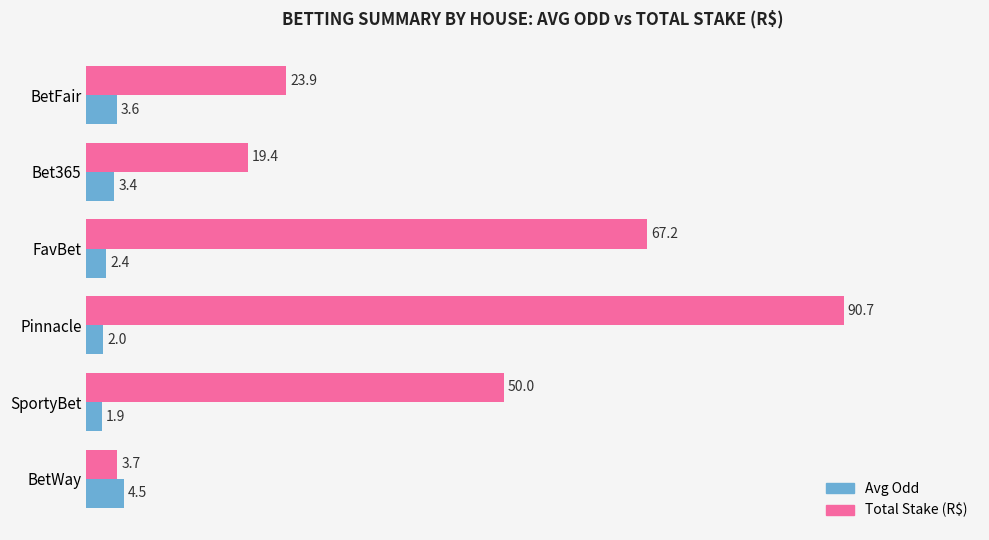

The Avg Odd series shows 3.6 at BetFair. True or false?

True